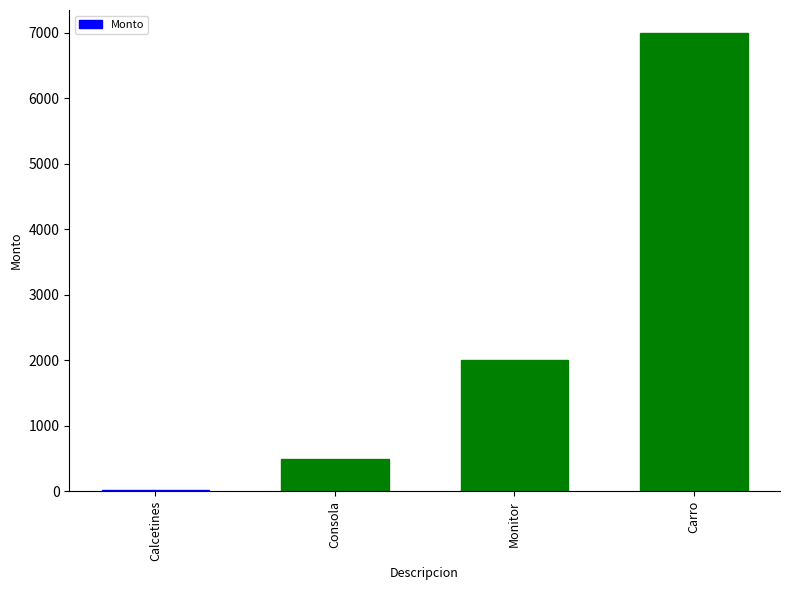

Reading left to right, transcribe all the data shown in this chart.

Calcetines=20	Consola=500	Monitor=2000	Carro=7000